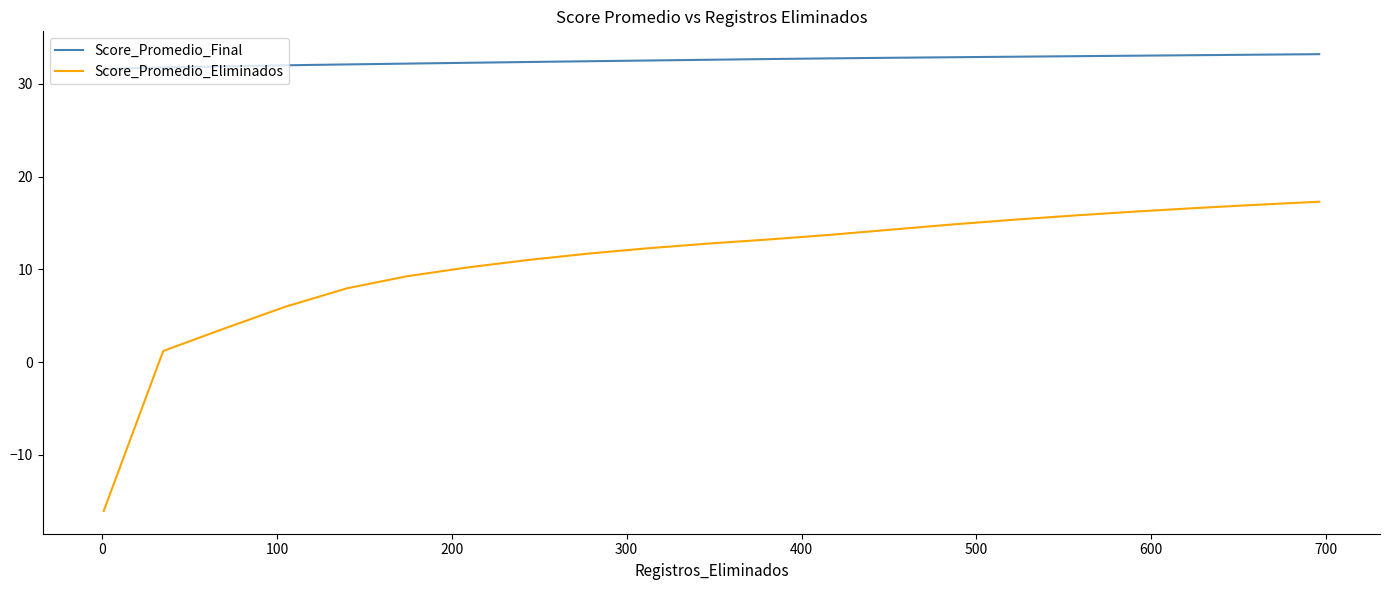

Which series has the largest total across all categories?

Score_Promedio_Final